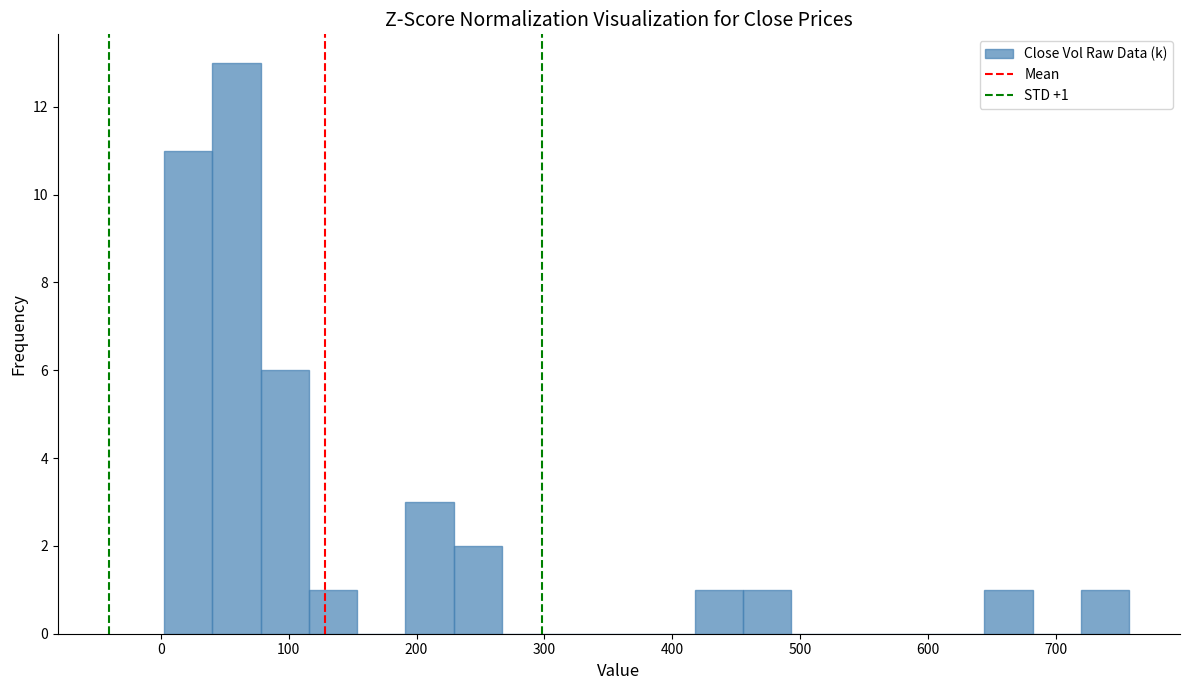

Read against the x-axis, roughly where is the centre of the tallest bar?

60